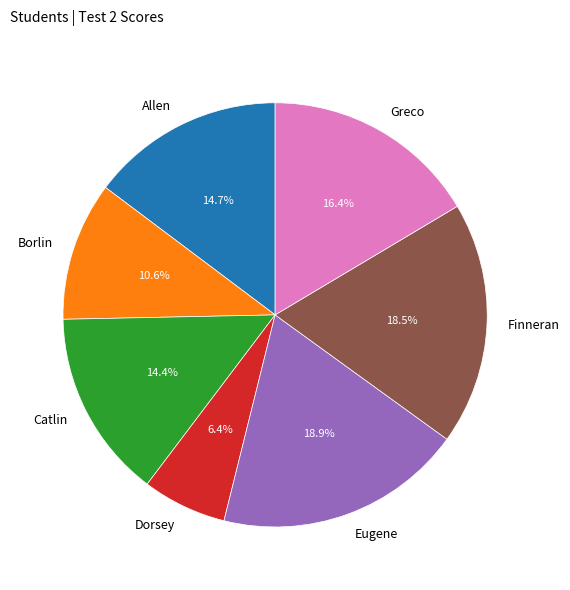

The Borlin slice represents 11% of the pie. True or false?

True